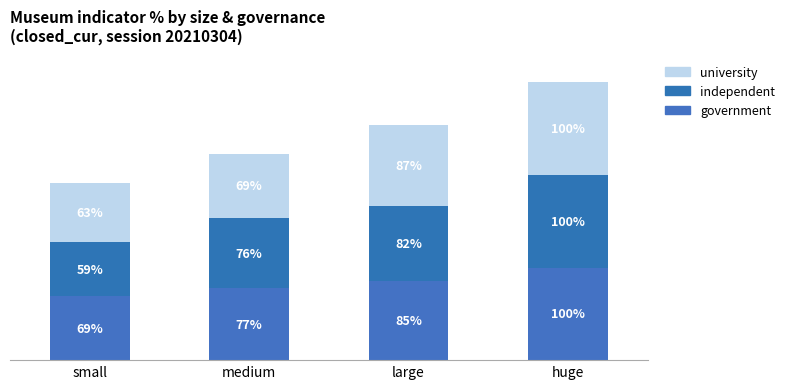

At medium, list the series in order from largest to smallest.

government, independent, university